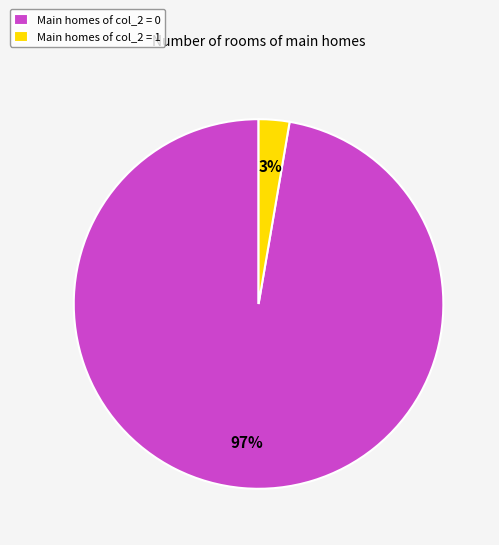

Combined, do Main homes of col_2 = 0 and Main homes of col_2 = 1 account for over 50%?

Yes